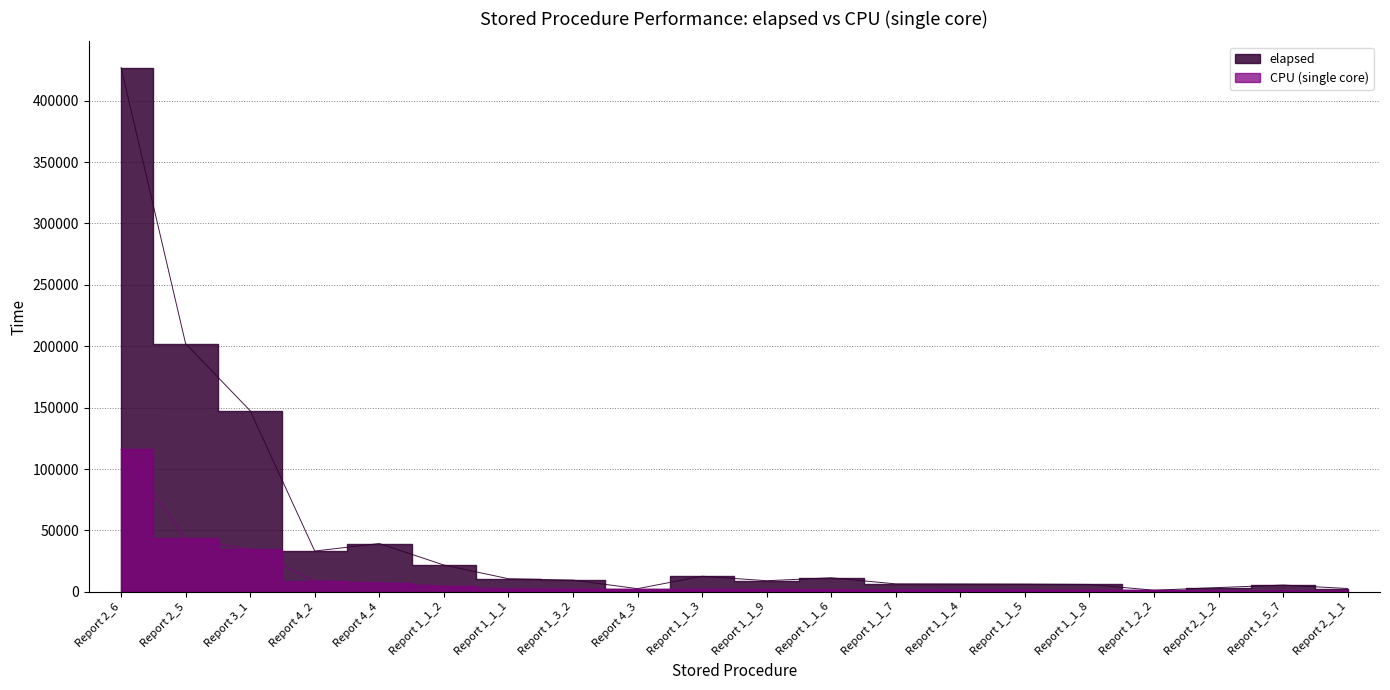

Where does the CPU (single core) series first go above 1965?

Report 2_6